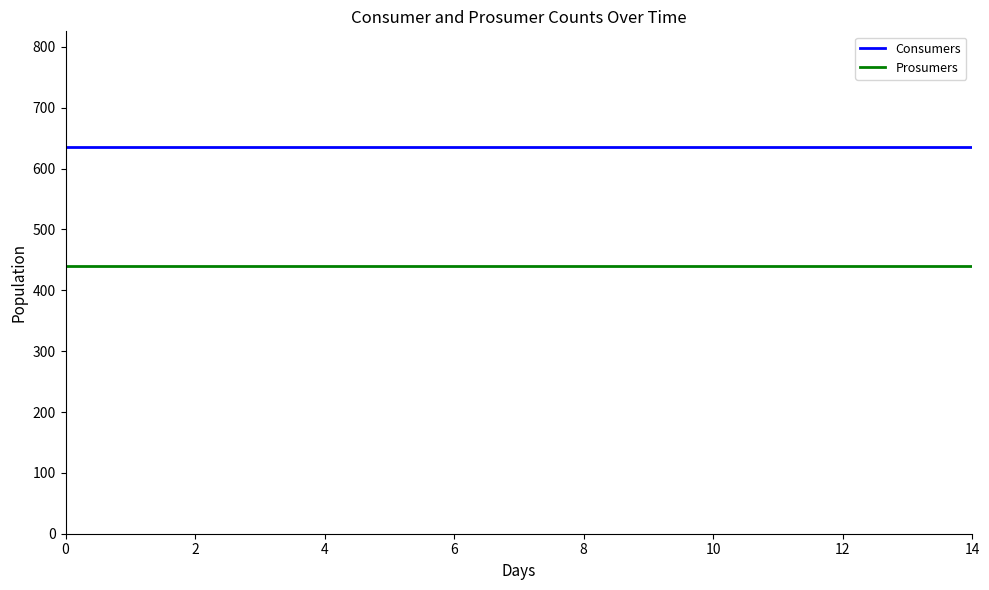

True or false: Prosumers and Consumers cross at least once.

False